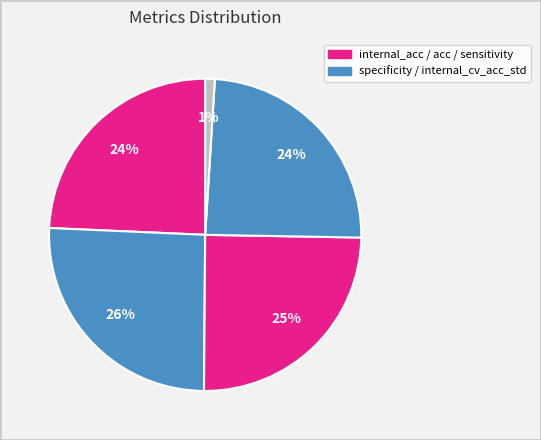

Count the number of slices in the pie.

5